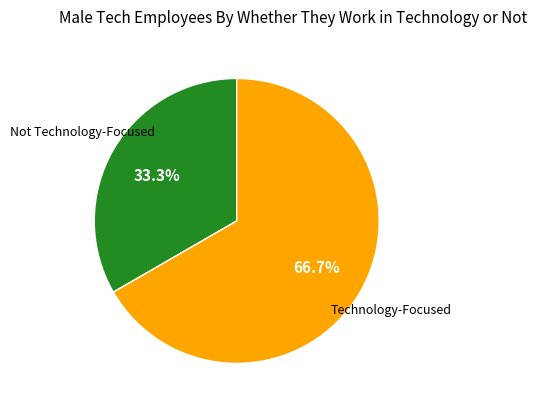

Is there a majority slice in this chart?

Yes